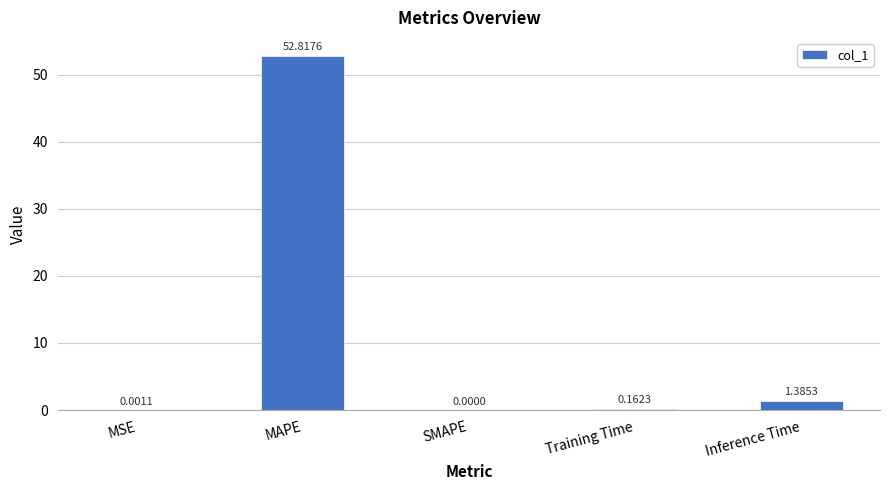

What value does the data have at MAPE?

52.8